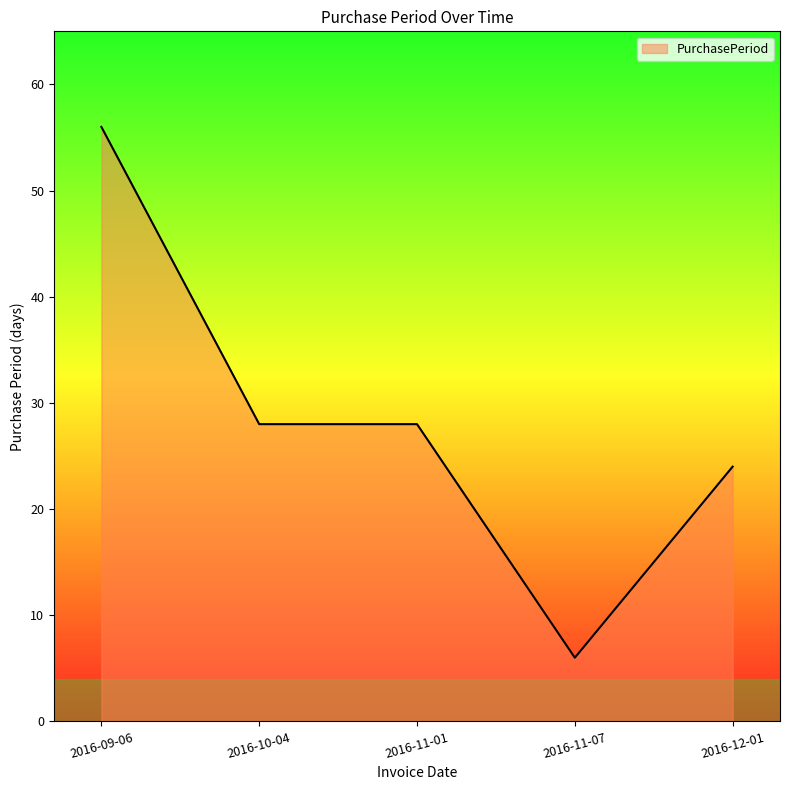

What position from the left is 2016-11-07?

4